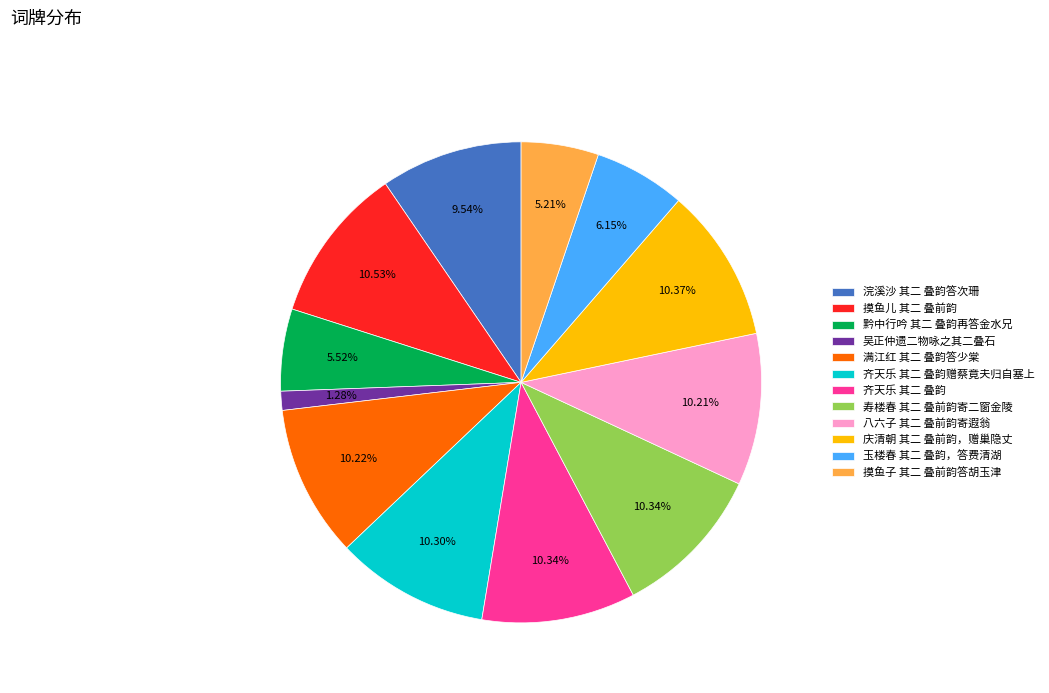

To the nearest percent, what is the combined percentage of 齐天乐 其二 叠韵赠蔡竟夫归自塞上 and 玉楼春 其二 叠韵，答费清湖?

16%